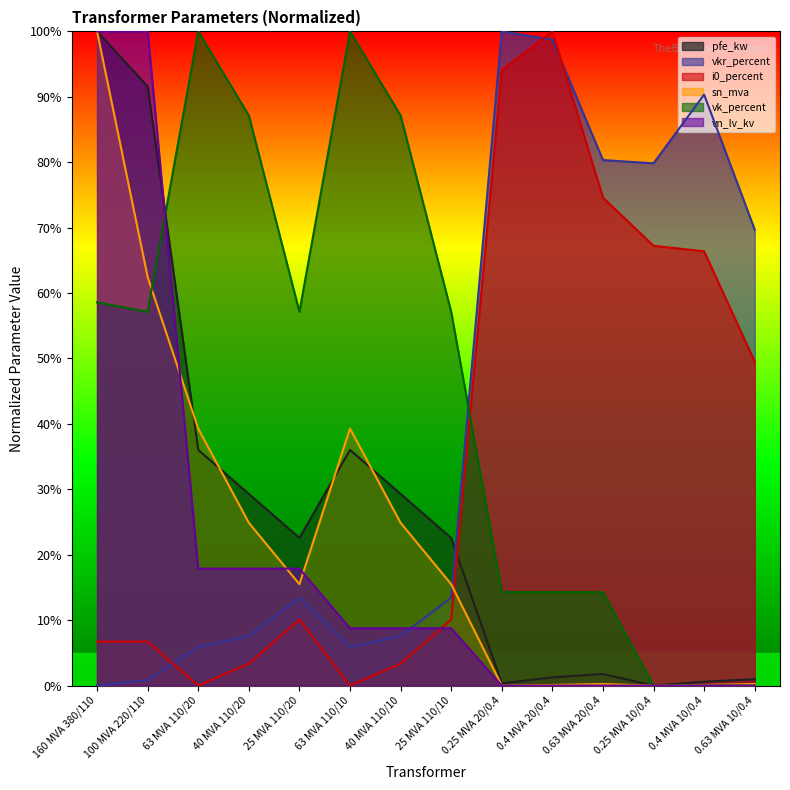

Reading left to right, extract all data points from this chart.

pfe_kw: 100.0	91.6	36.0	29.3	22.6	36.0	29.3	22.6	0.3	1.3	1.8	0.0	0.6	1.0
vkr_percent: 0.0	0.8	5.9	7.6	13.4	5.9	7.6	13.4	100.0	98.7	80.3	79.8	90.3	69.7
i0_percent: 6.7	6.7	0.0	3.4	10.1	0.0	3.4	10.1	94.1	100.0	74.6	67.2	66.4	49.5
sn_mva: 100.0	62.4	39.3	24.9	15.5	39.3	24.9	15.5	0.0	0.1	0.2	0.0	0.1	0.2
vk_percent: 58.6	57.1	100.0	87.1	57.1	100.0	87.1	57.1	14.3	14.3	14.3	0.0	0.0	0.0
vn_lv_kv: 100.0	100.0	17.9	17.9	17.9	8.8	8.8	8.8	0.0	0.0	0.0	0.0	0.0	0.0